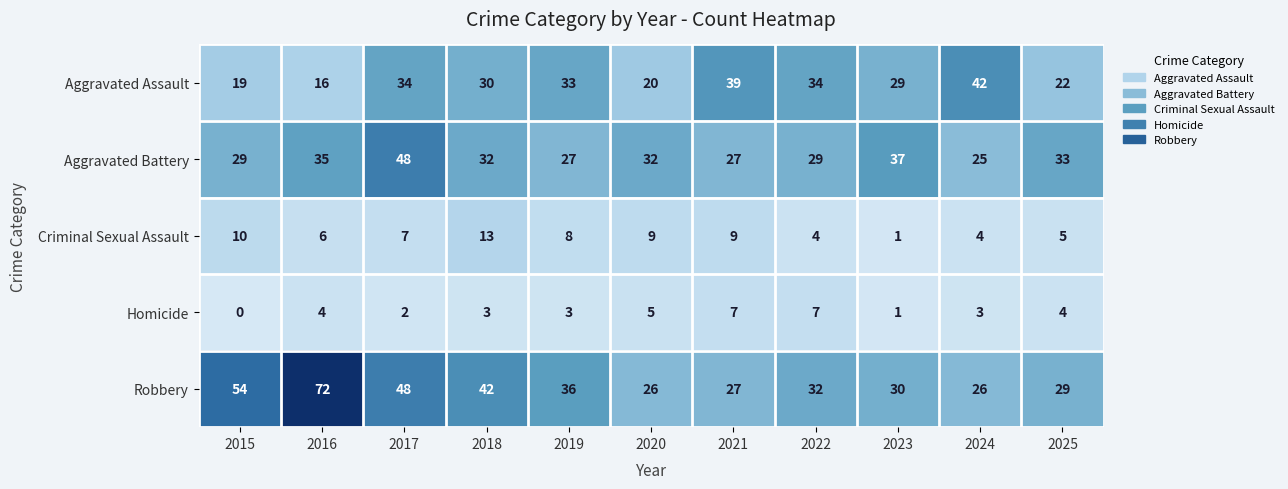

Which category has the highest value in the Criminal Sexual Assault series?

2018